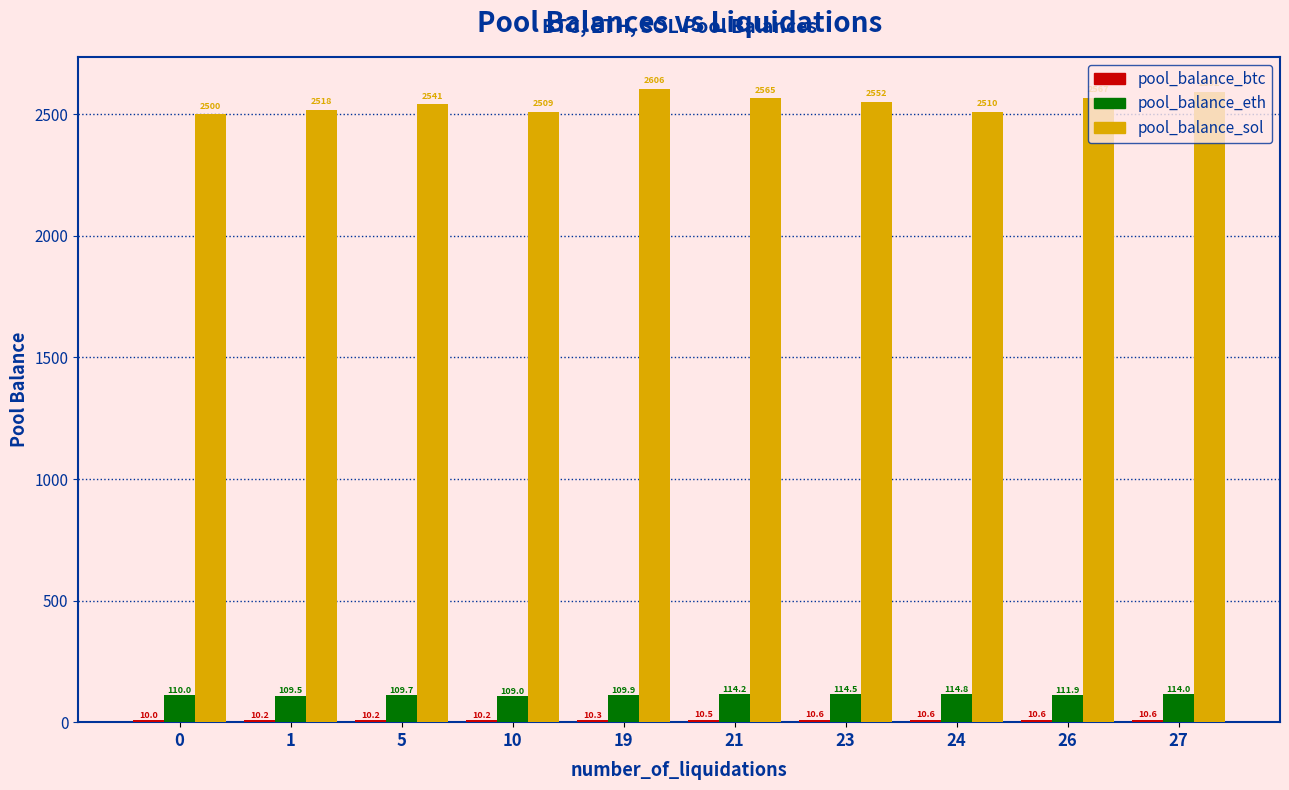

Which series has the largest range (max minus min)?

pool_balance_sol